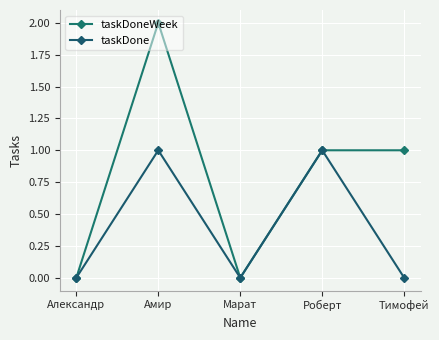

Is the value of taskDone at Тимофей greater than the value of taskDoneWeek at Марат?

No